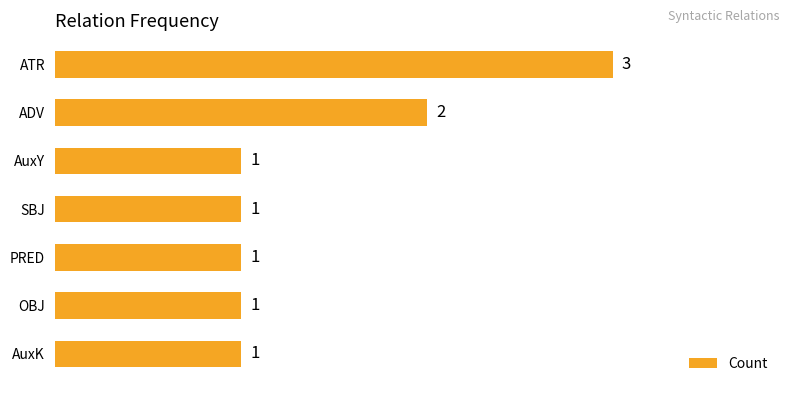

Are the bars grouped side by side (vs. stacked)?

No